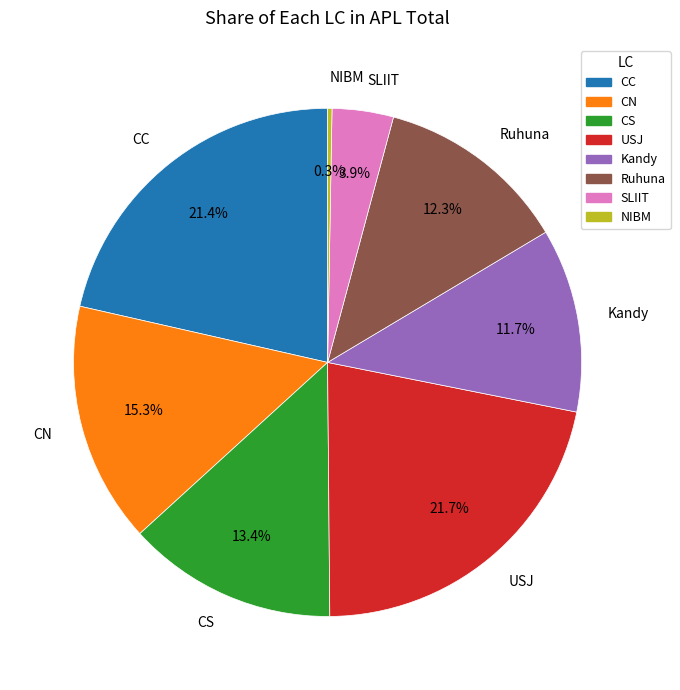

What is the ratio of the value at CS to the value at Ruhuna?

1.1